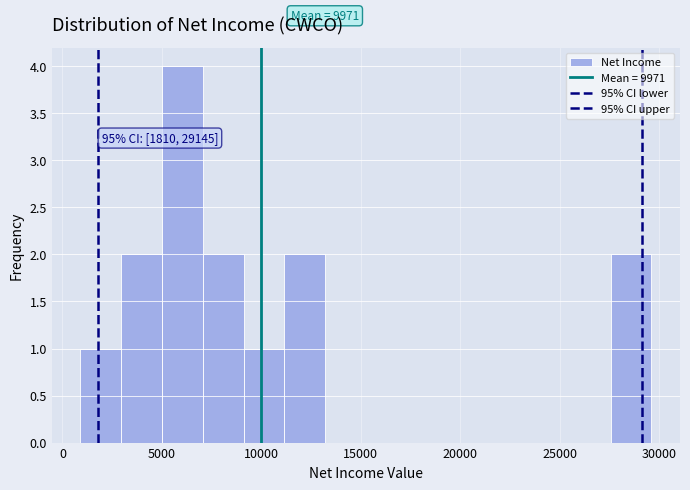

Over which range of the x-axis is the bar tallest?

5000 to 7050